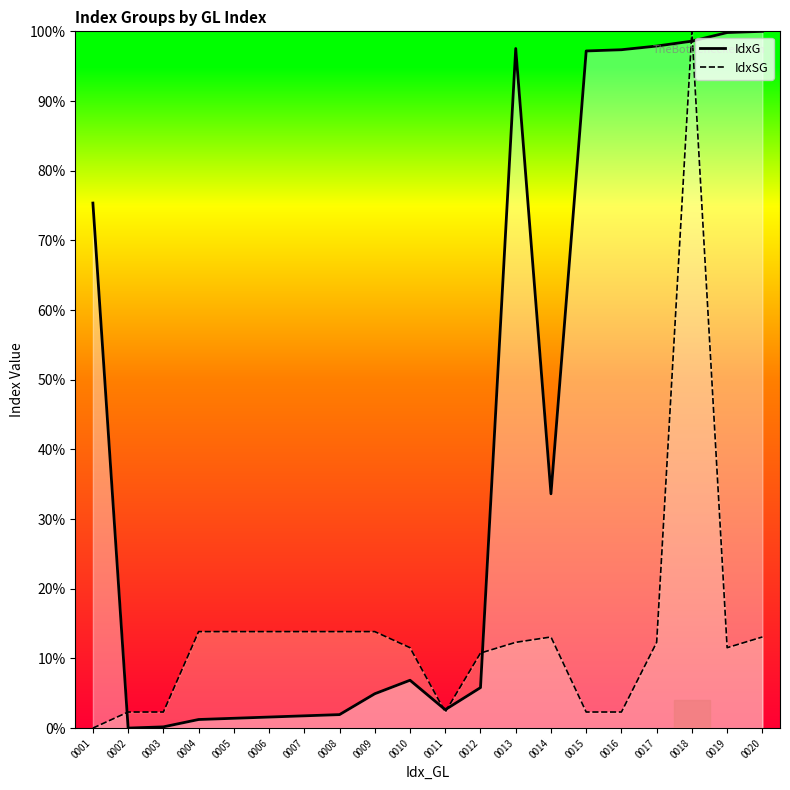

Does the chart display data point markers on the line(s)?

No